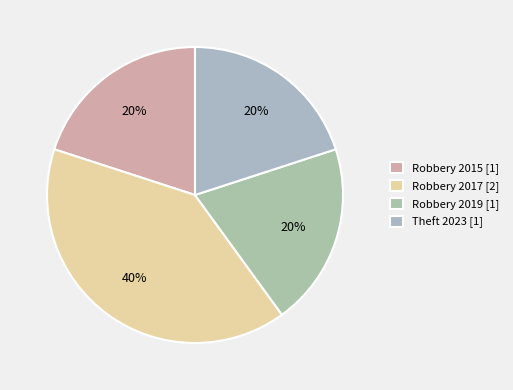

How many slices are in this pie chart?

4